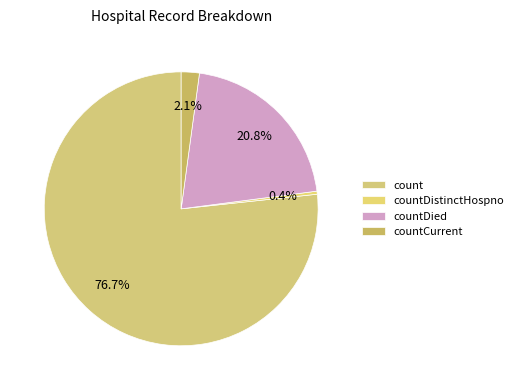

To the nearest percent, what is the combined percentage of countDistinctHospno and countDied?

21%